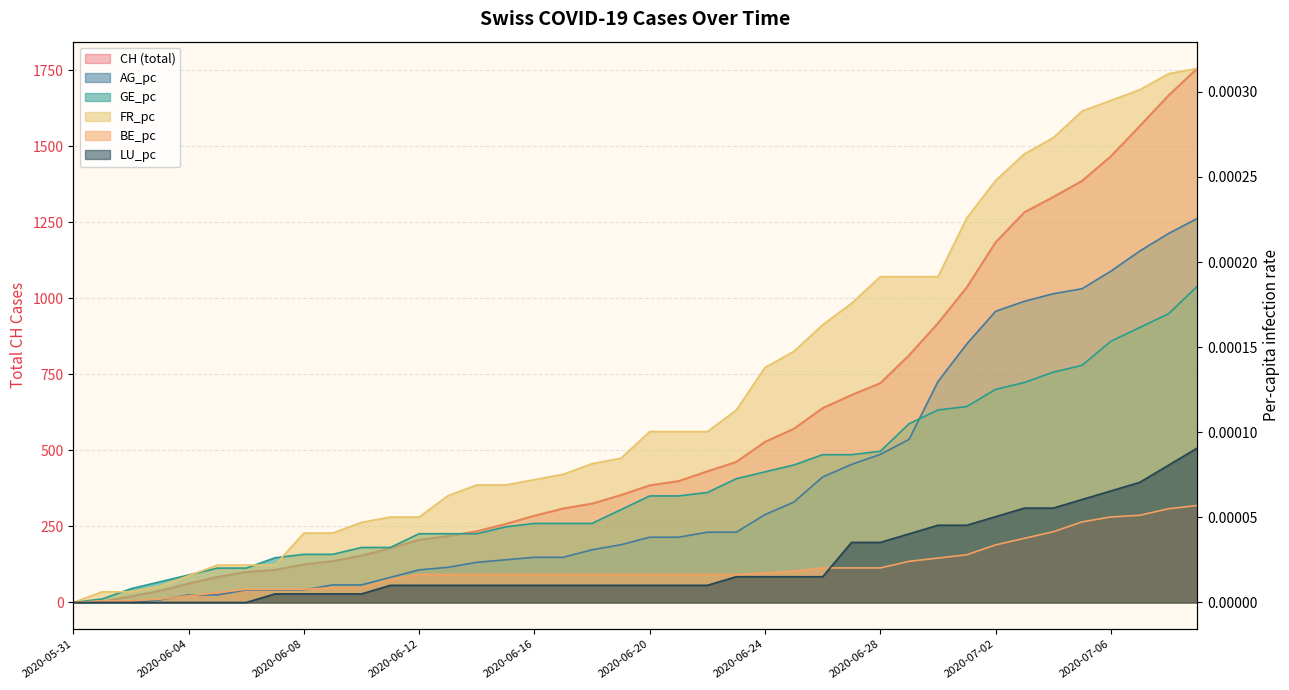

The value of AG_pc at 2020-06-24 is 0.0. True or false?

True